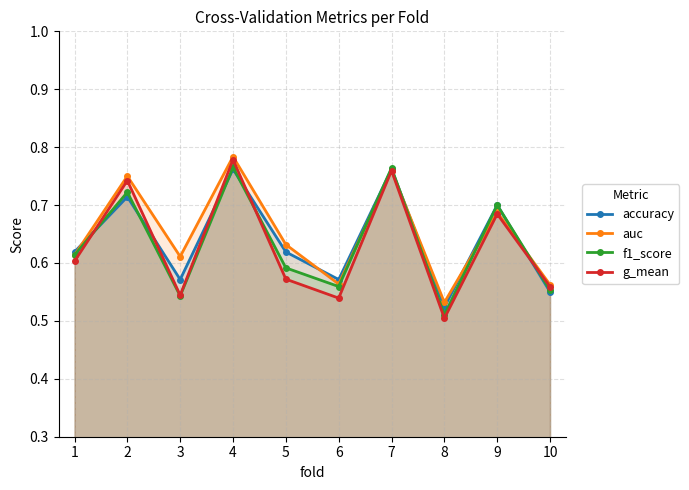

Rank the series at 4 from highest to lowest value.

auc, g_mean, f1_score, accuracy